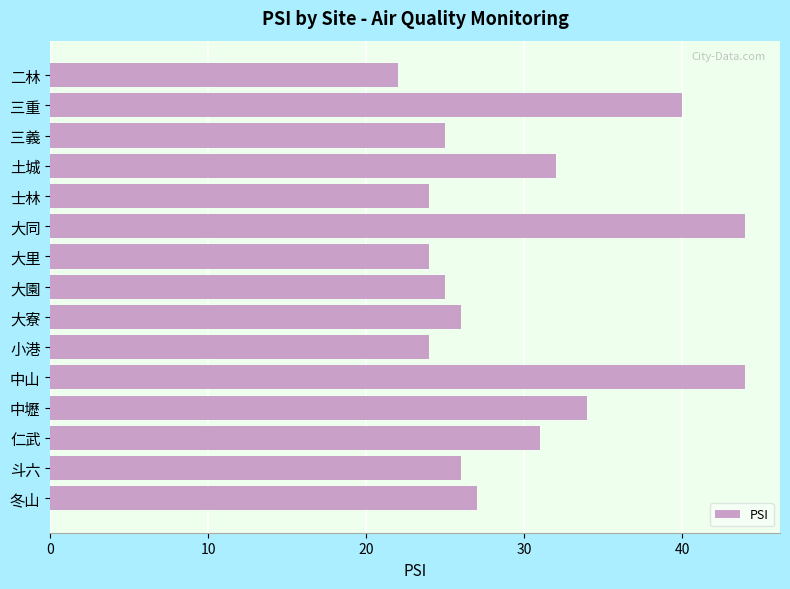

What is the smallest value displayed?

22